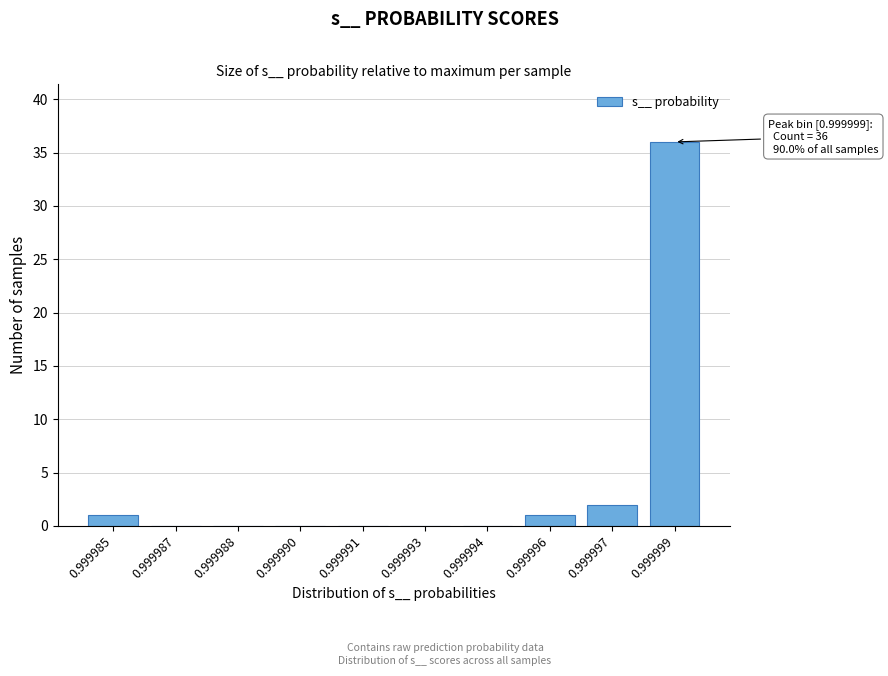

Reading right to left, what are all the values shown in this chart?

0.999999=36	0.999997=2	0.999996=1	0.999994=0	0.999993=0	0.999991=0	0.999990=0	0.999988=0	0.999987=0	0.999985=1